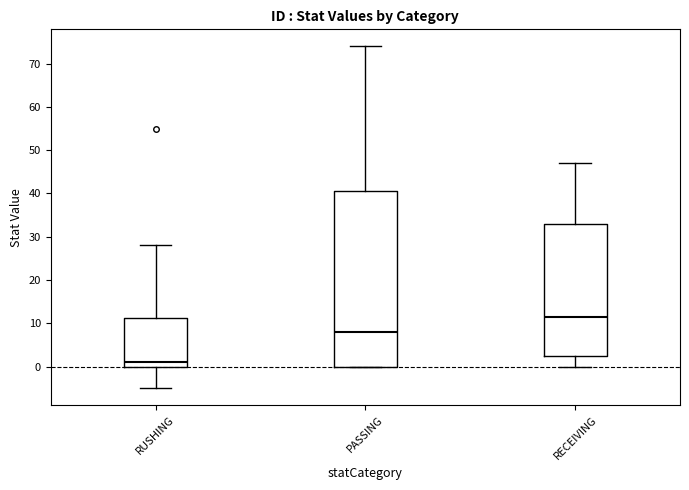

Reading left to right, transcribe this box plot: for each box, give where its median line is, the range the box spans, and where its two whiskers end, as read against the y-axis. The values are not printed on the chart, so give them approximately, as read against the axis.

RUSHING: median 1, box 0 to 11, whiskers -5 to 28
PASSING: median 8, box 0 to 41, whiskers 0 to 74
RECEIVING: median 12, box 3 to 33, whiskers 0 to 47